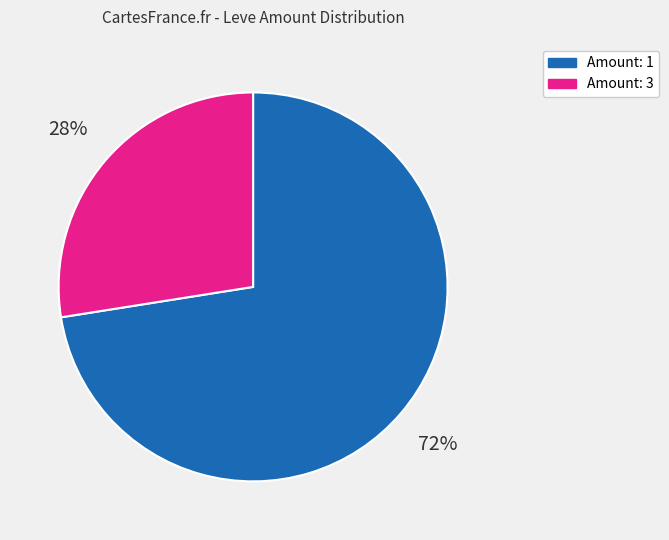

To the nearest percent, what is the combined percentage of Amount: 1 and Amount: 3?

100%